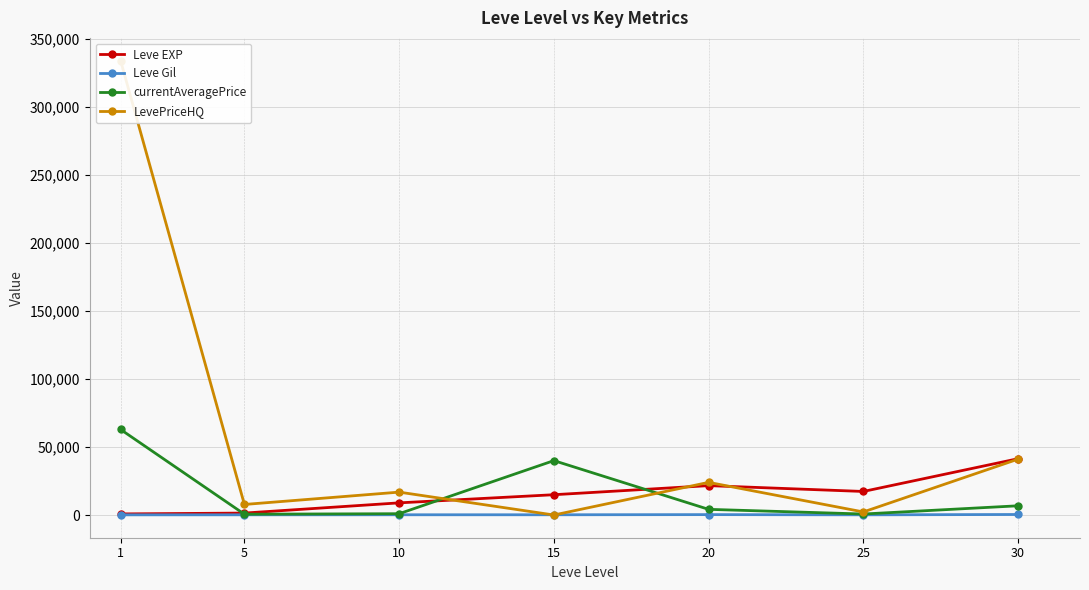

Between which two adjacent categories do LevePriceHQ and Leve Gil first intersect?

10 and 15